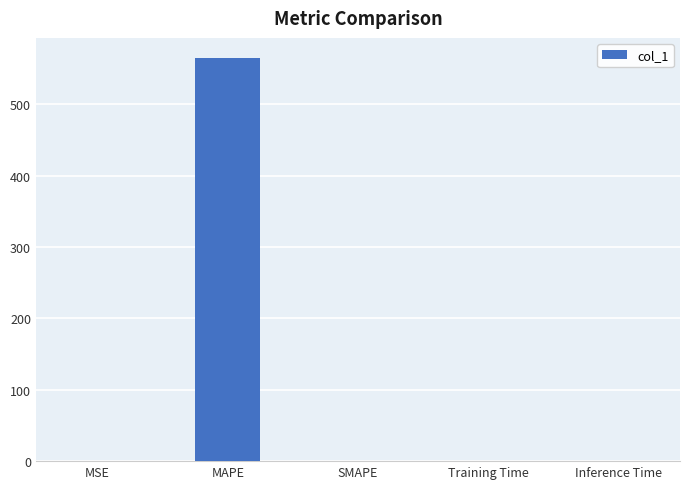

Which has a higher value, MAPE or Training Time?

MAPE